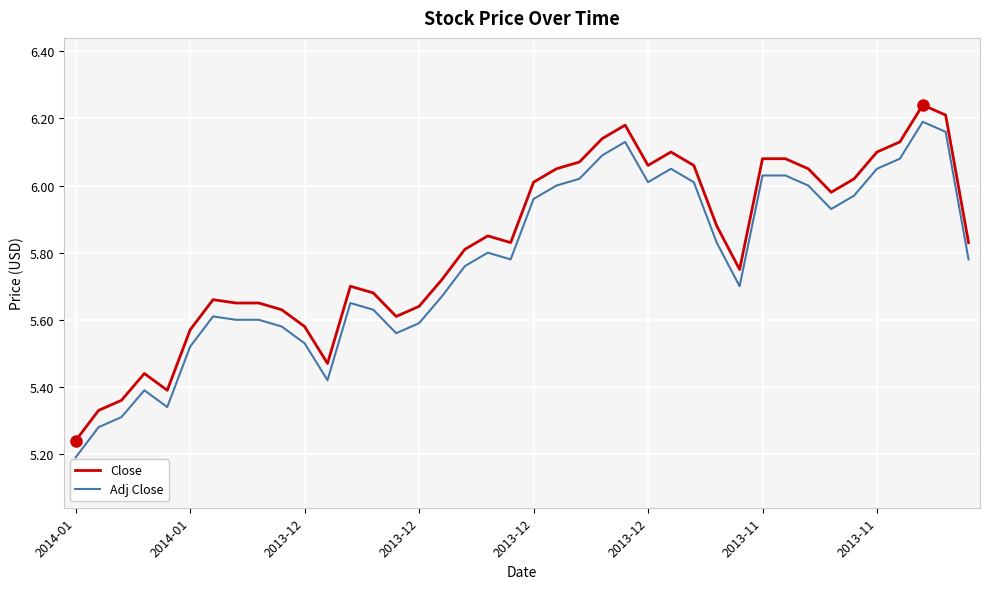

True or false: Adj Close and Close intersect in this chart.

False